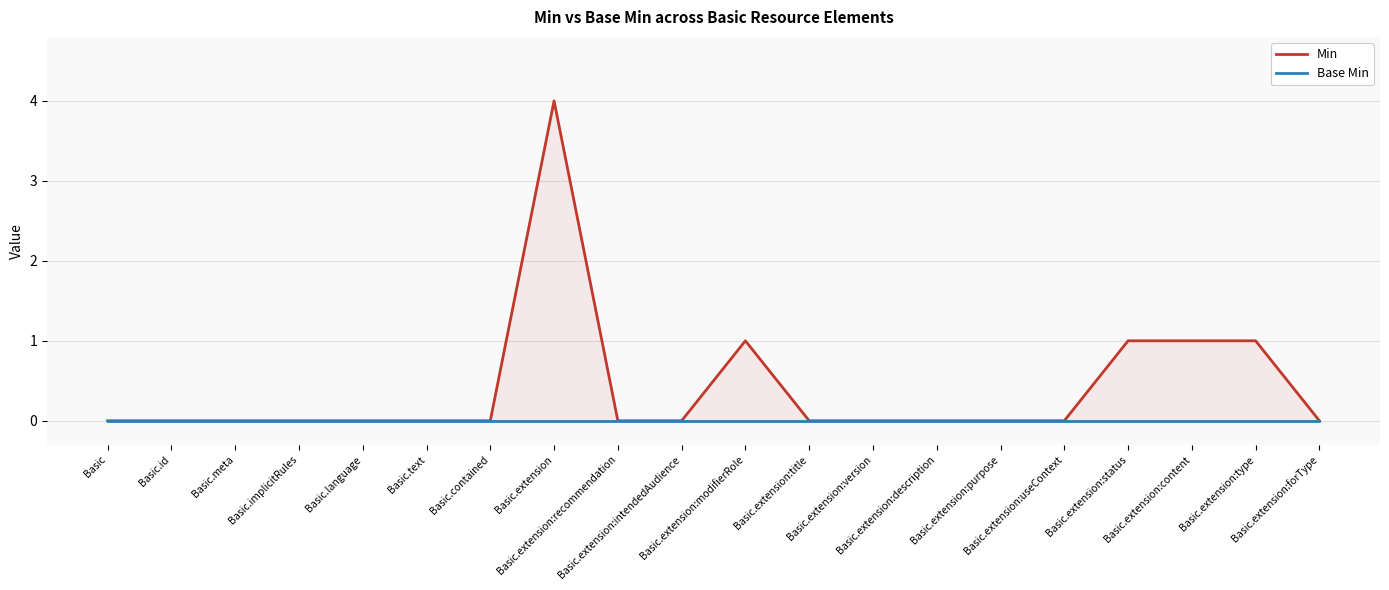

True or false: Base Min and Min cross at least once.

False